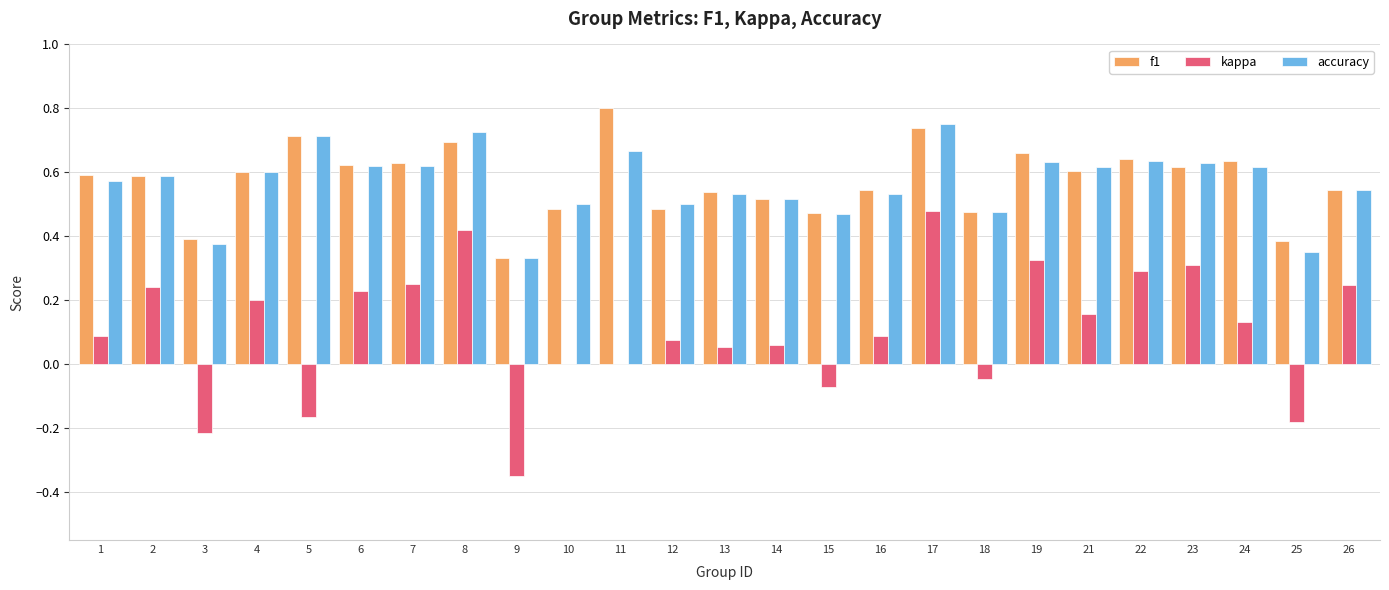

Which label corresponds to the largest value in the chart?

11